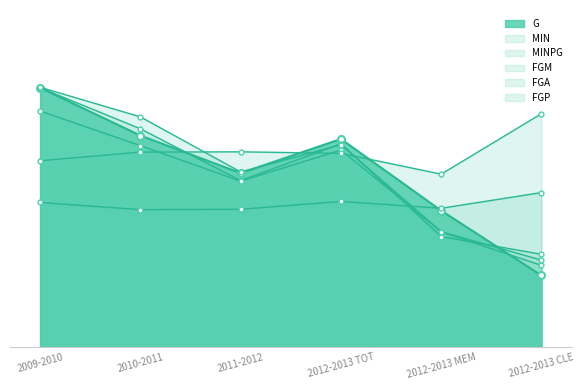

What value does the MIN series have at 2012-2013 CLE?

24.0